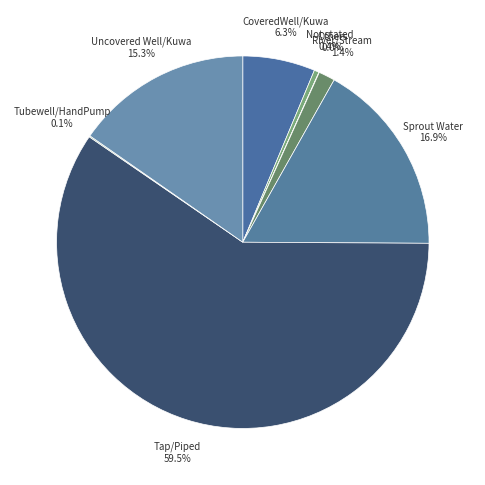

Does Not stated account for over 50% of the chart?

No